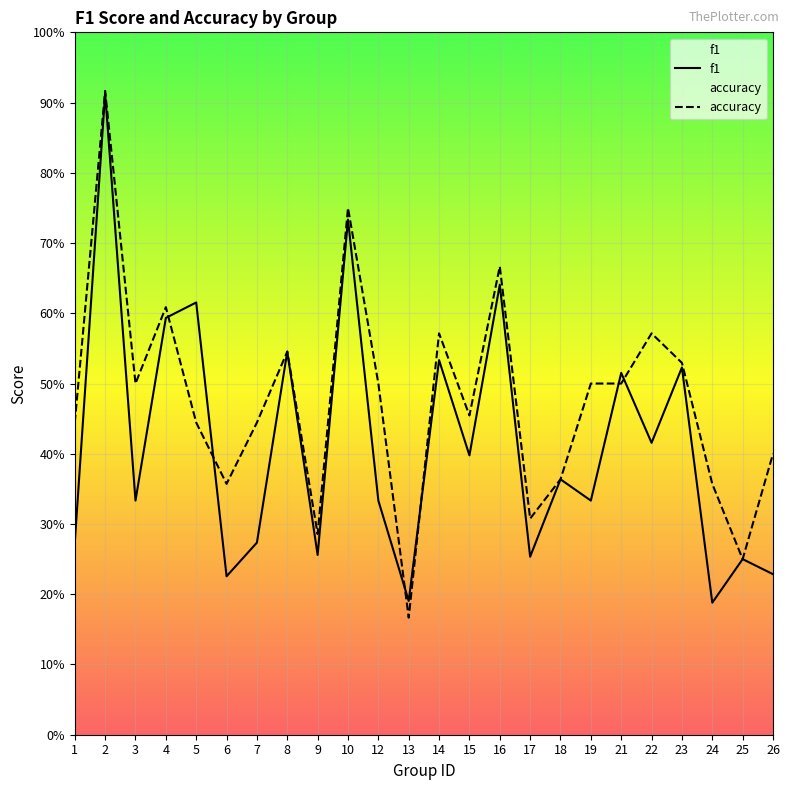

What is the smallest value displayed?

0.2